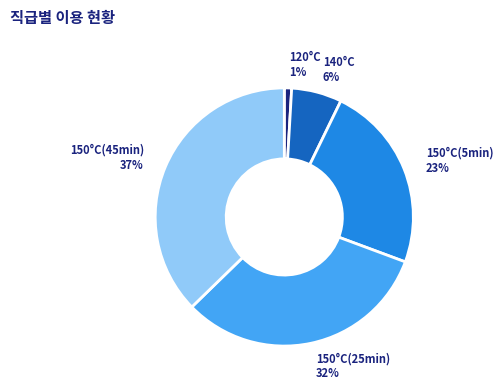

What percentage is the 150°C(5min) slice, to the nearest percent?

23%